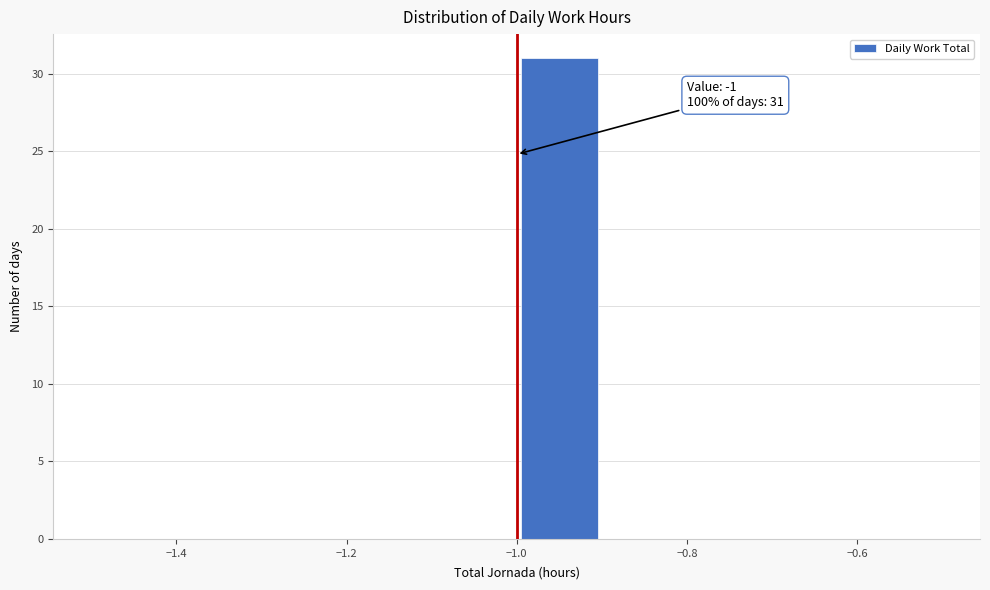

Over which range of the x-axis is the bar tallest?

-1.0 to -0.9